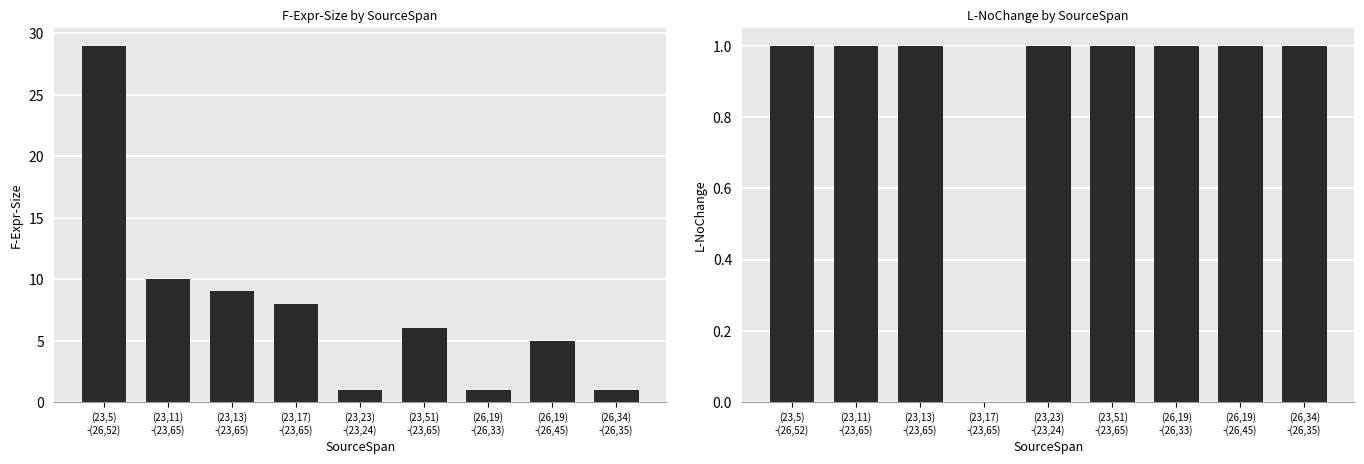

Where is L-NoChange nearest to the value 0?

(23,17)
-(23,65)